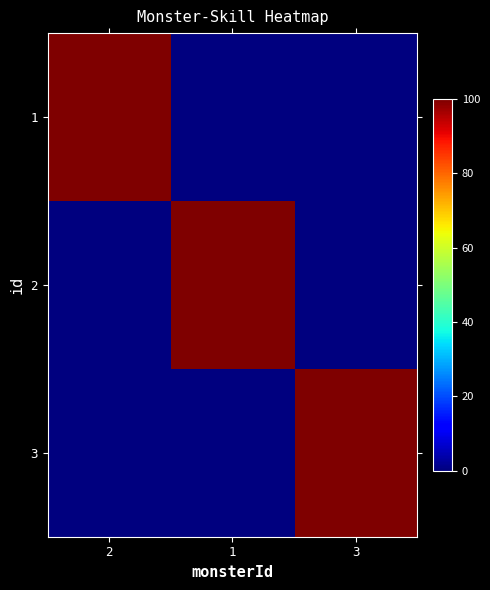

Between 1 and 3, which series saw the biggest shift?

2